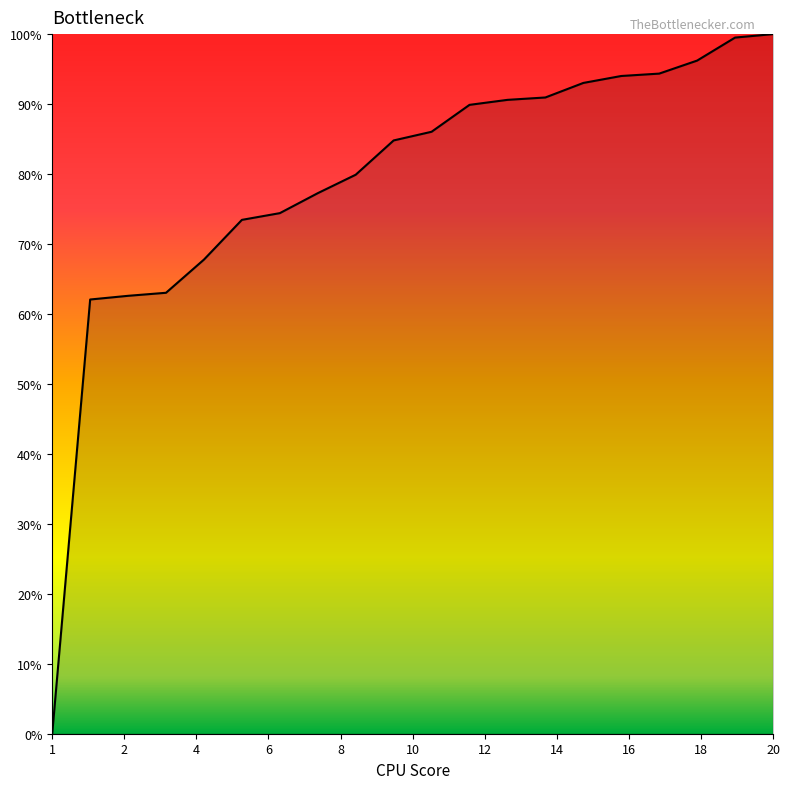

What is the difference between the second highest and second lowest values?

37.4